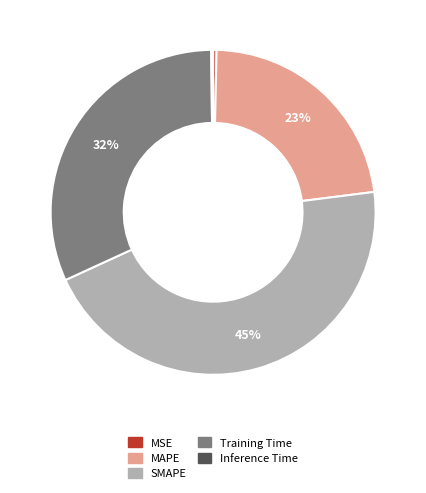

True or false: MAPE accounts for 23% of the total.

True